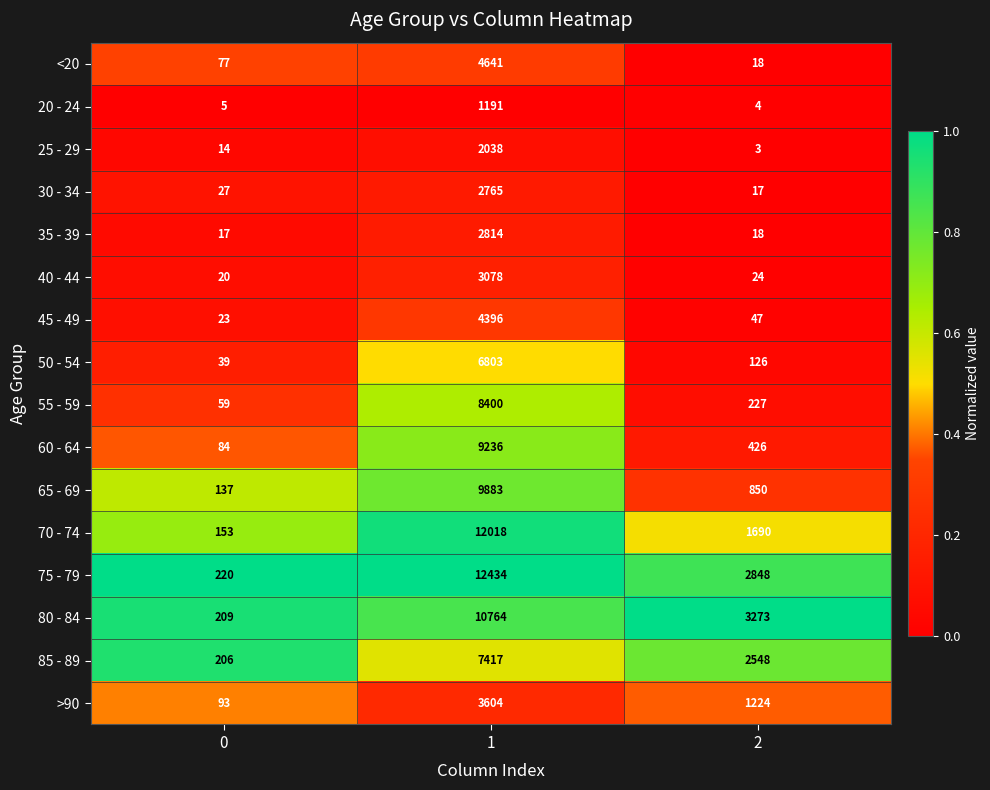

The 55 - 59 series shows 59 at 0. True or false?

True